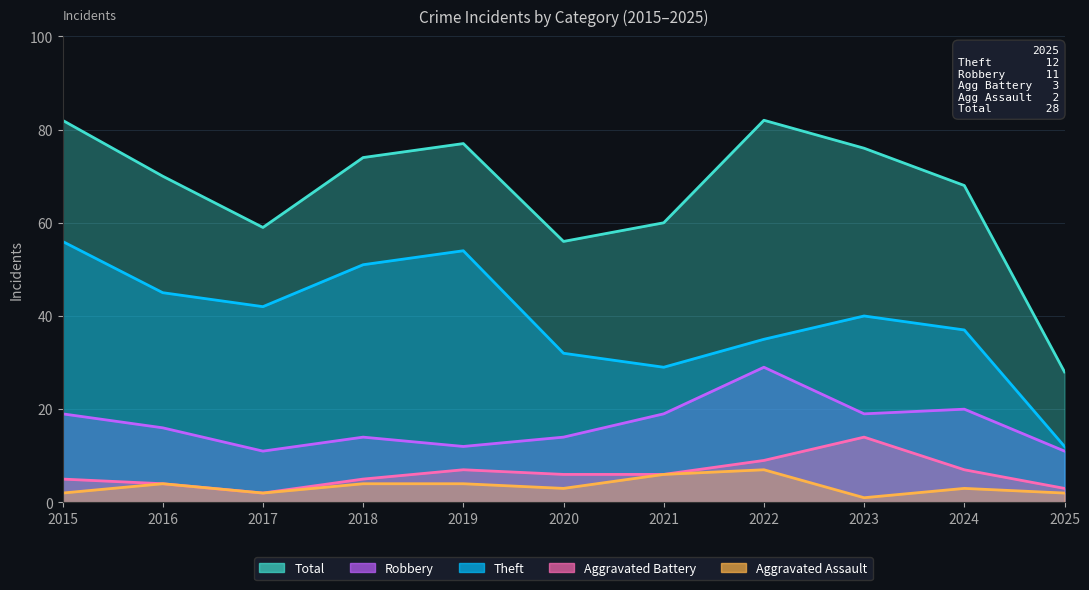

Rank the series at 2018 from highest to lowest value.

Total, Theft, Robbery, Aggravated Battery, Aggravated Assault